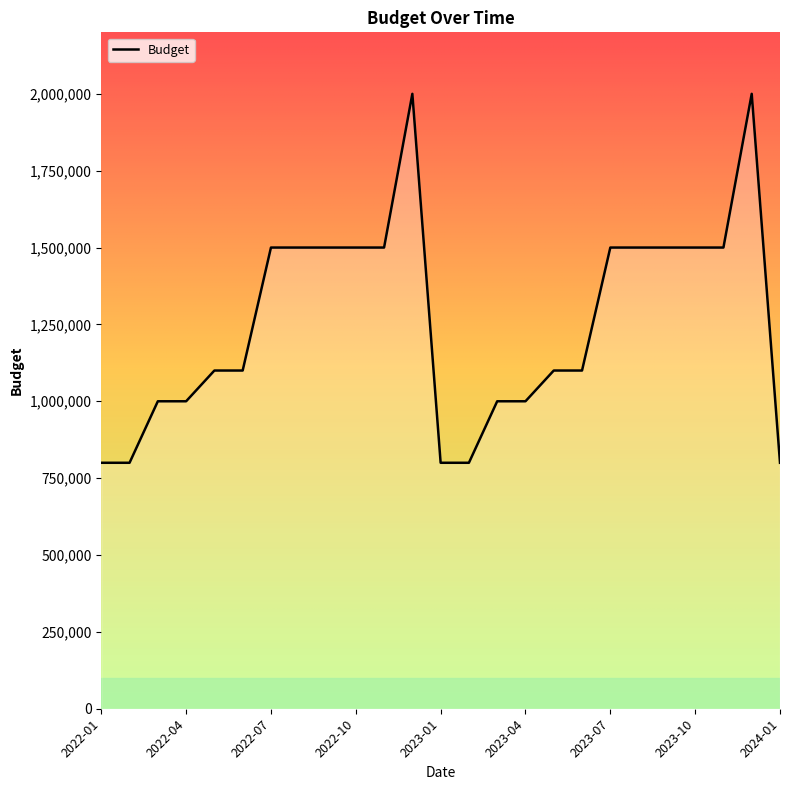

What is the greatest value displayed?

2000000